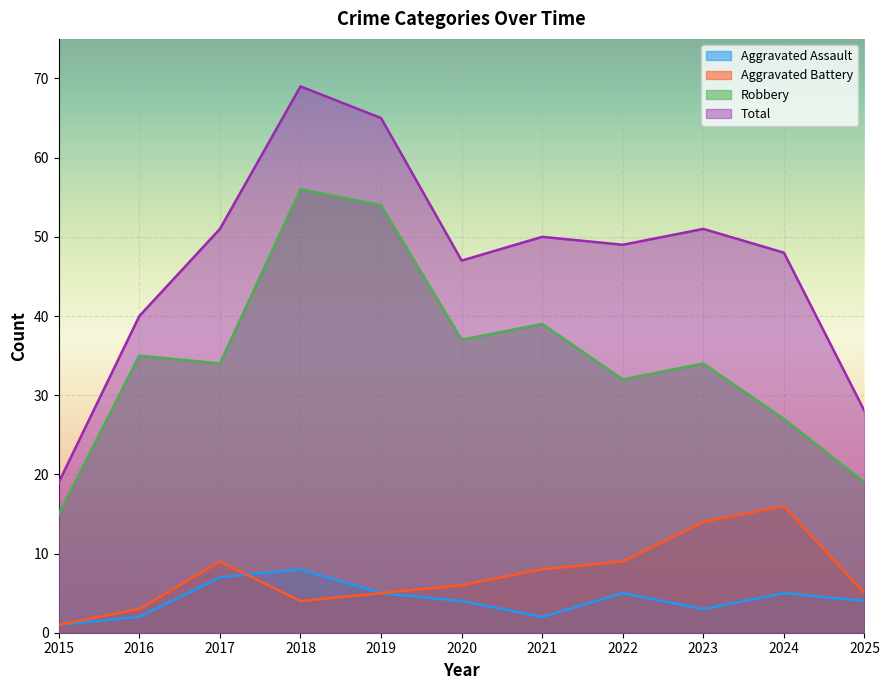

Is the value of Robbery at 2024 greater than the value of Aggravated Assault at 2017?

Yes